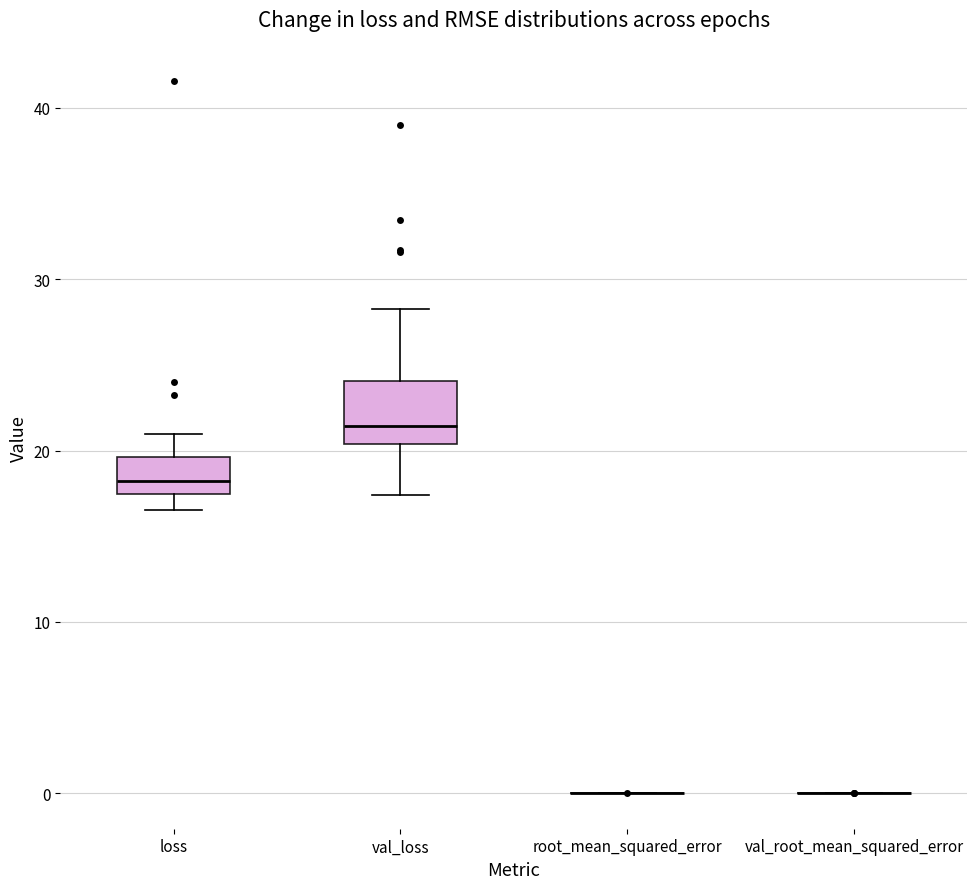

Where does the median line of the box for val_loss sit on the y-axis? The values are not printed on the chart, so give them approximately, as read against the axis.

21